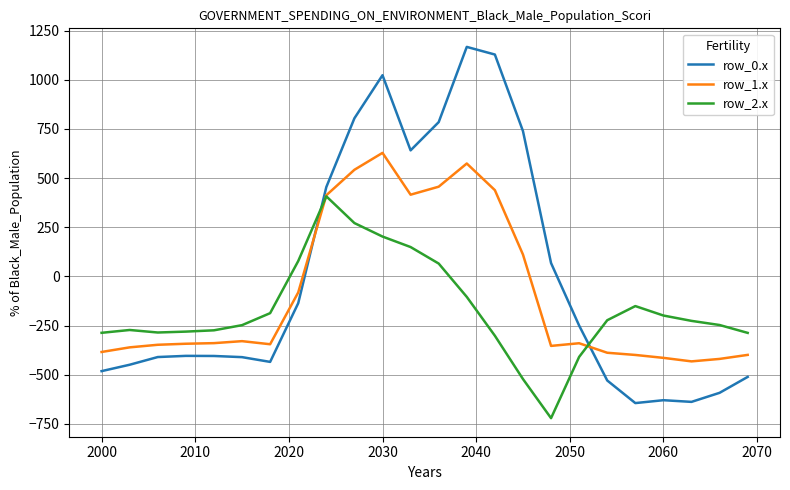

Which series has the largest range (max minus min)?

row_0.x